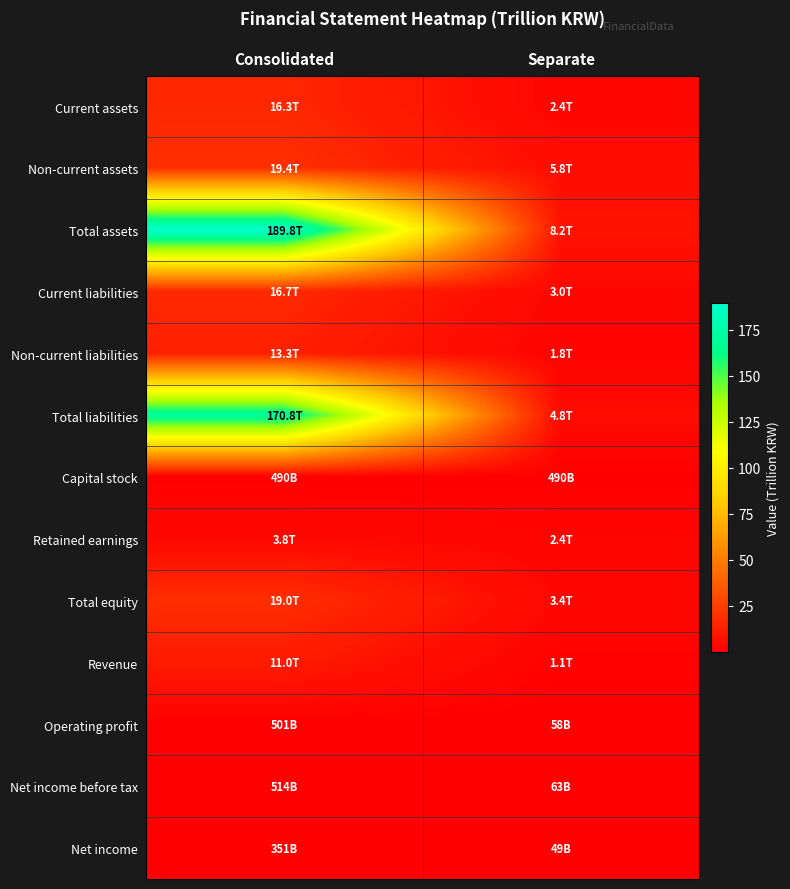

How many data points does each series have?

2